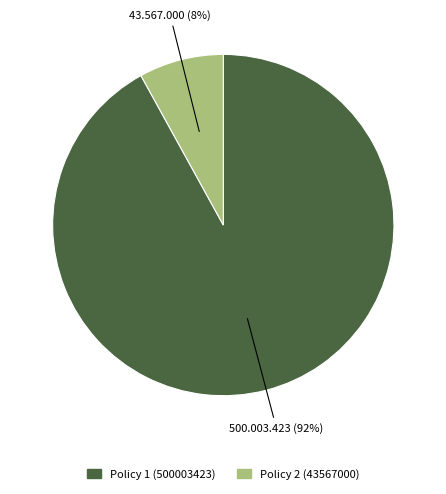

Is it true that Policy 2 (43567000) is 1% of the pie?

False